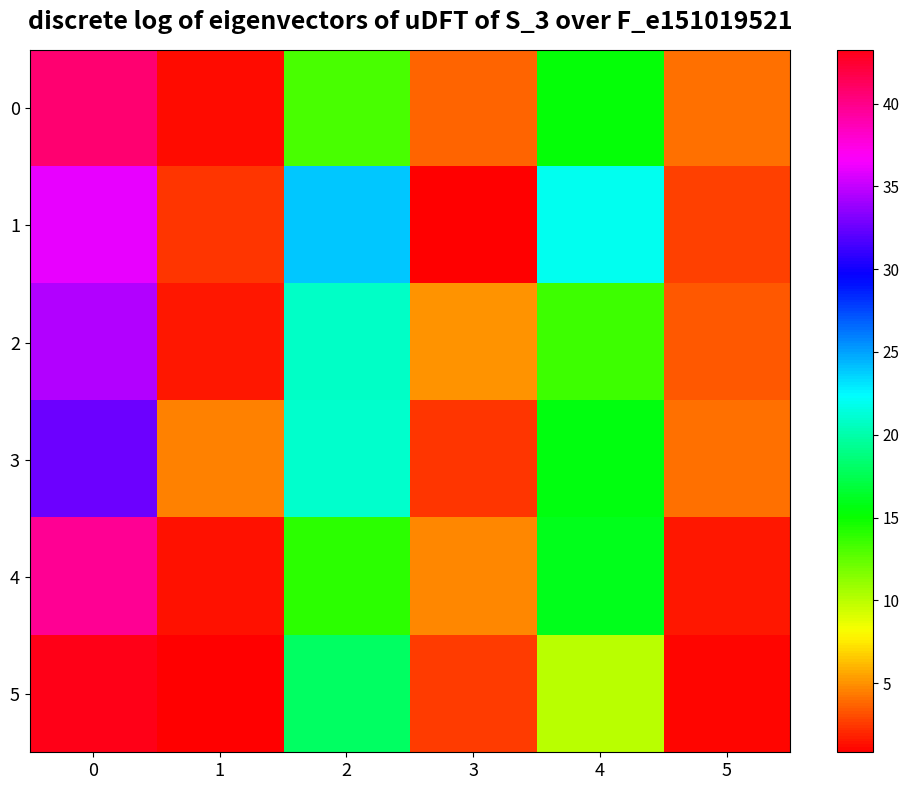

Between 4 and 5, which series saw the biggest shift?

1